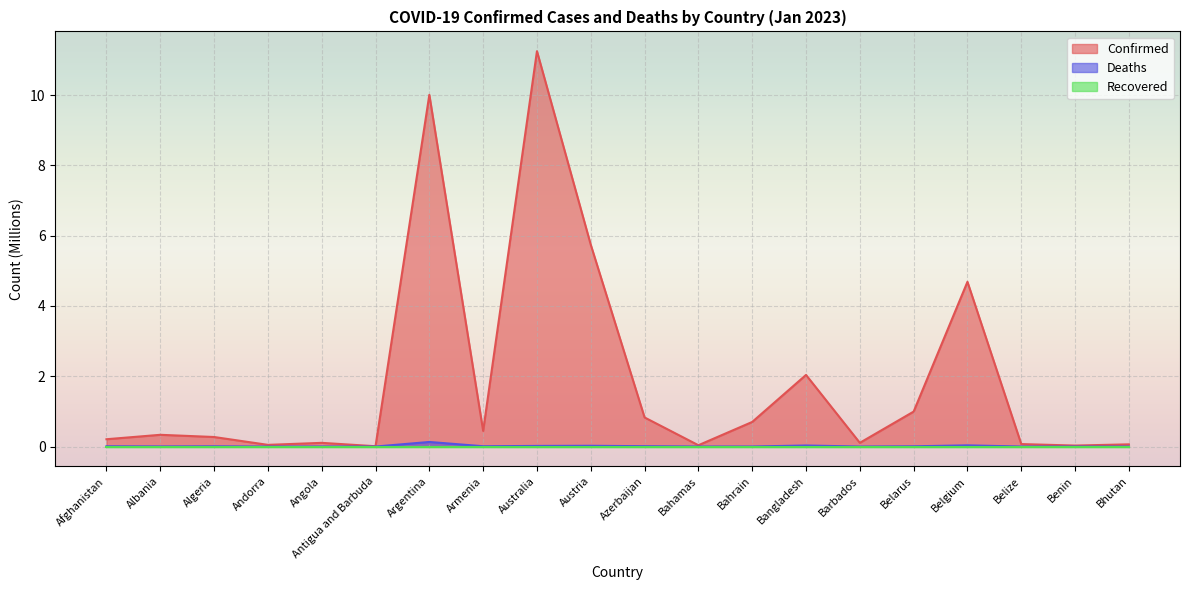

True or false: Confirmed and Deaths intersect in this chart.

False